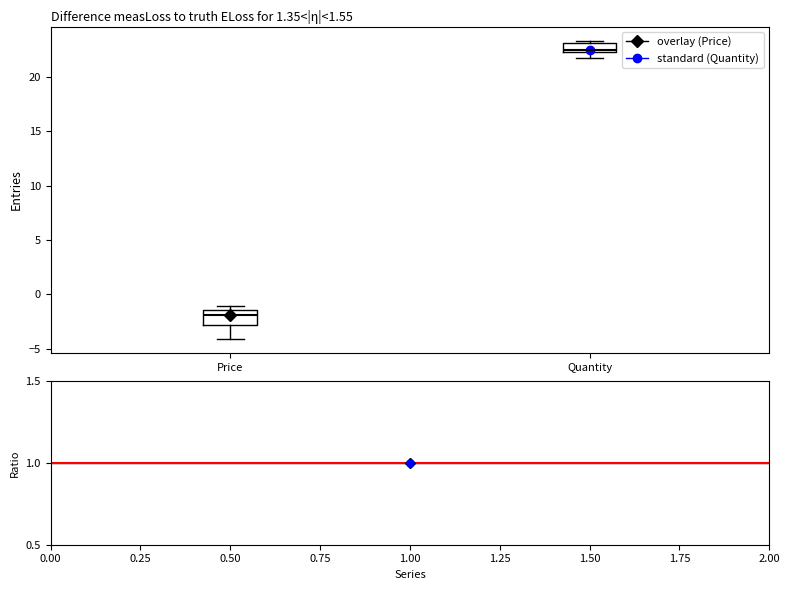

Which box's median line is the lowest?

Price